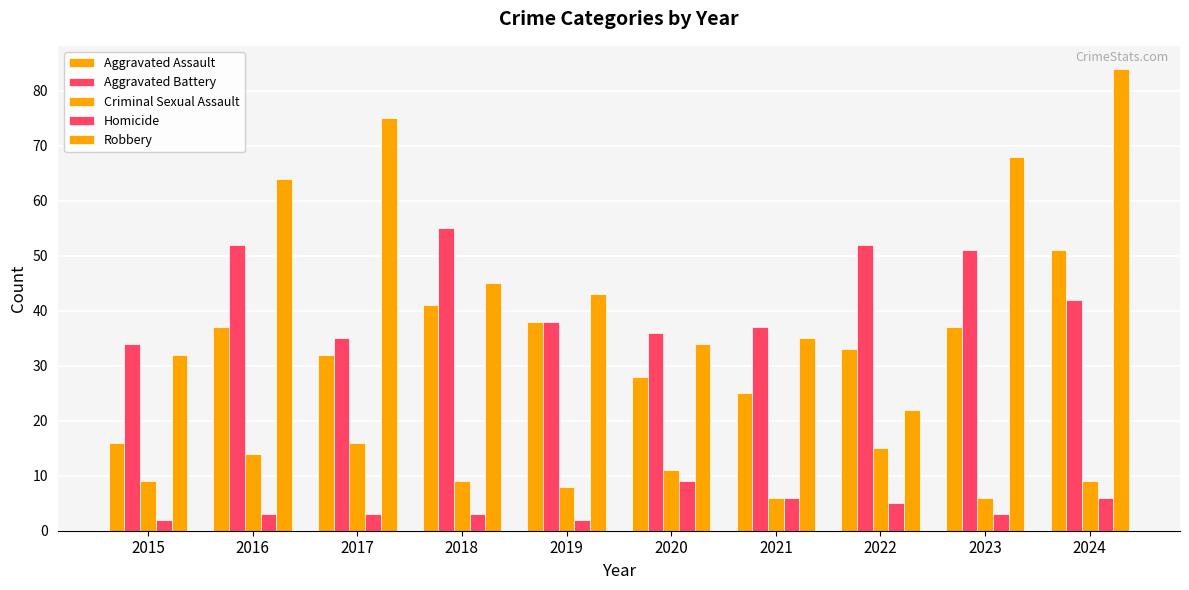

How many bars are there in total?

50